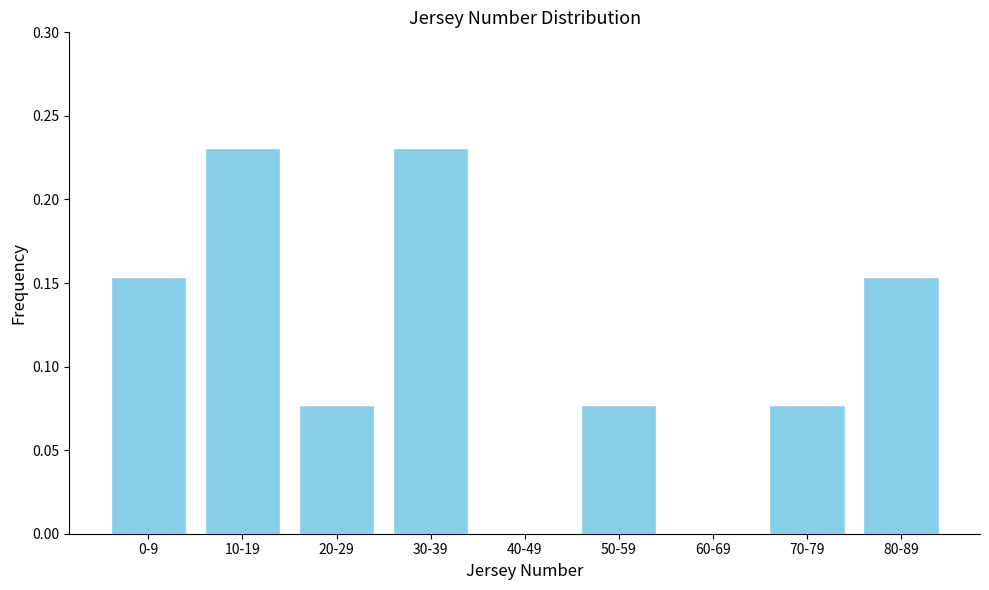

The chart shows a value of 0.0 at 40-49. True or false?

True